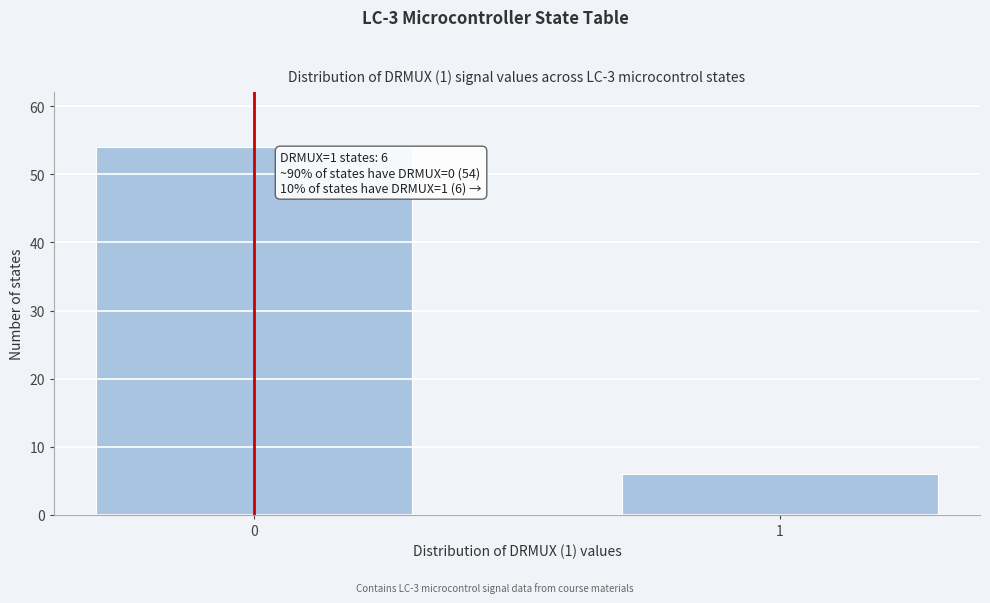

Reading right to left, extract all data points from this chart.

6	54